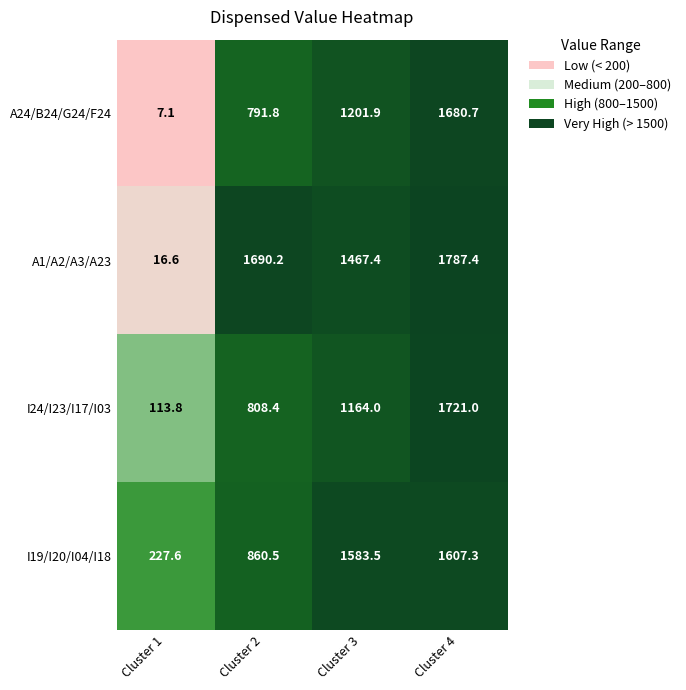

Count the number of categories in the chart.

4